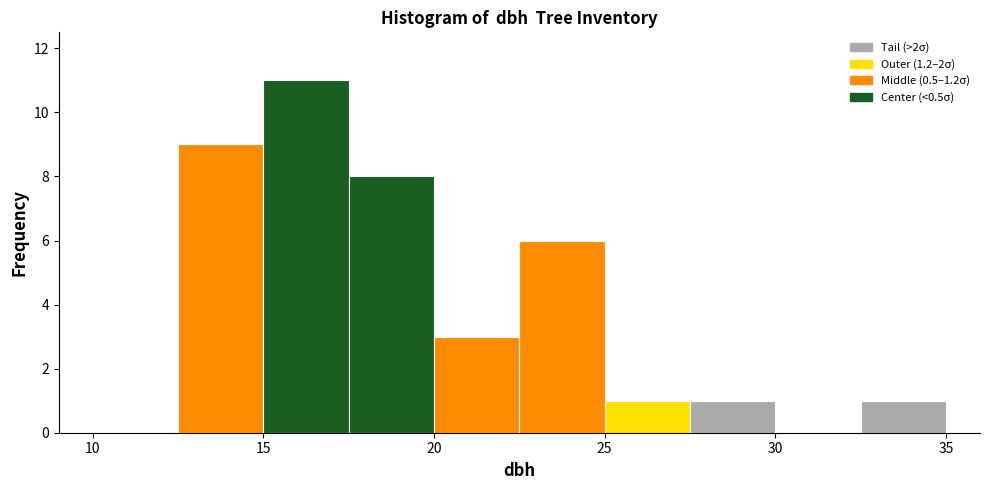

Reading left to right, transcribe this chart: for each bar, give the range it covers on the x-axis and its height. The values are not printed on the chart, so give them approximately, as read against the axis.

10.0 to 12.5: 0
12.5 to 15.0: 9
15.0 to 17.5: 11
17.5 to 20.0: 8
20.0 to 22.5: 3
22.5 to 25.0: 6
25.0 to 27.5: 1
27.5 to 30.0: 1
30.0 to 32.5: 0
32.5 to 35.0: 1